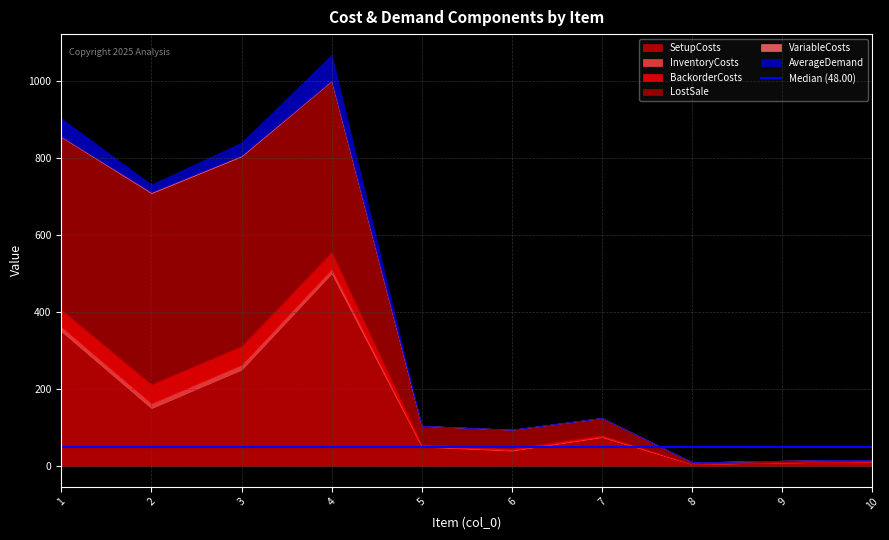

How many interior local peaks does the InventoryCosts series have?

1